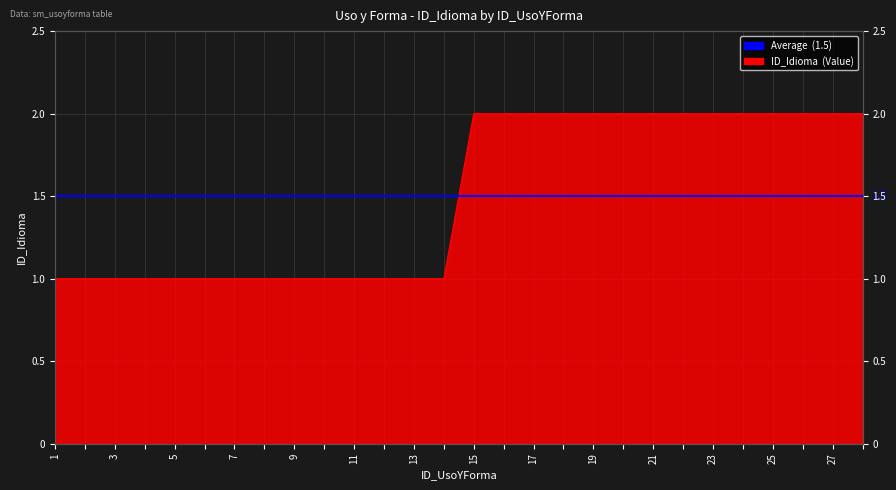

Between 5 and 4, which is larger?

5